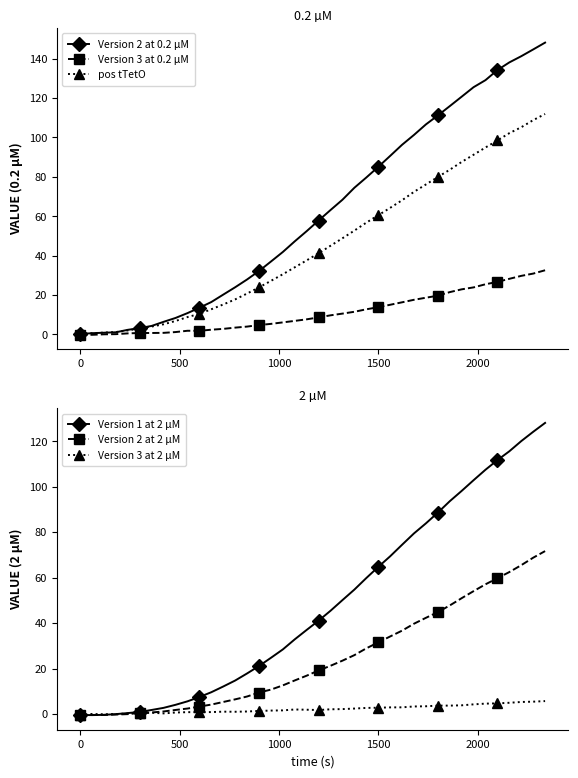

What is the highest value of the Version 2 at 2 µM series?

71.7